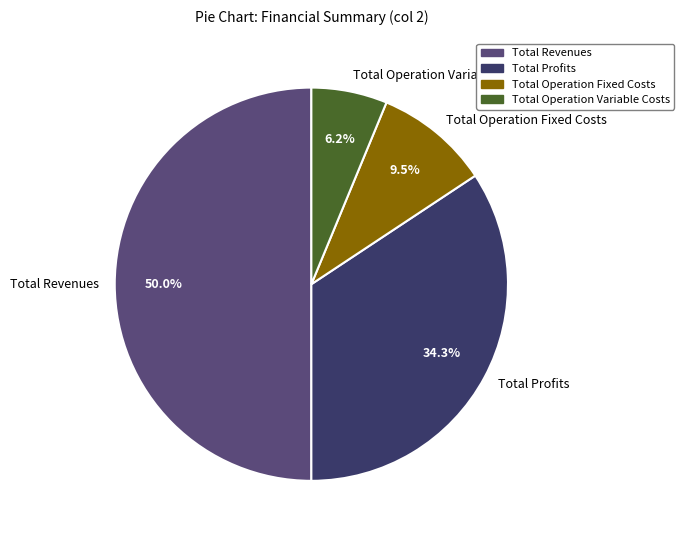

What is the ratio of the value at Total Profits to the value at Total Revenues?

0.7